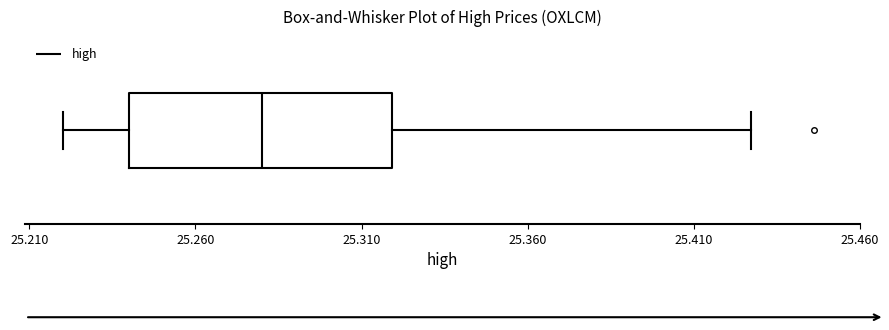

Transcribe this box plot: give where the median line is, the range the box spans, and where the two whiskers end, as read against the x-axis. The values are not printed on the chart, so give them approximately, as read against the axis.

median 25.280, box 25.240 to 25.320, whiskers 25.220 to 25.425